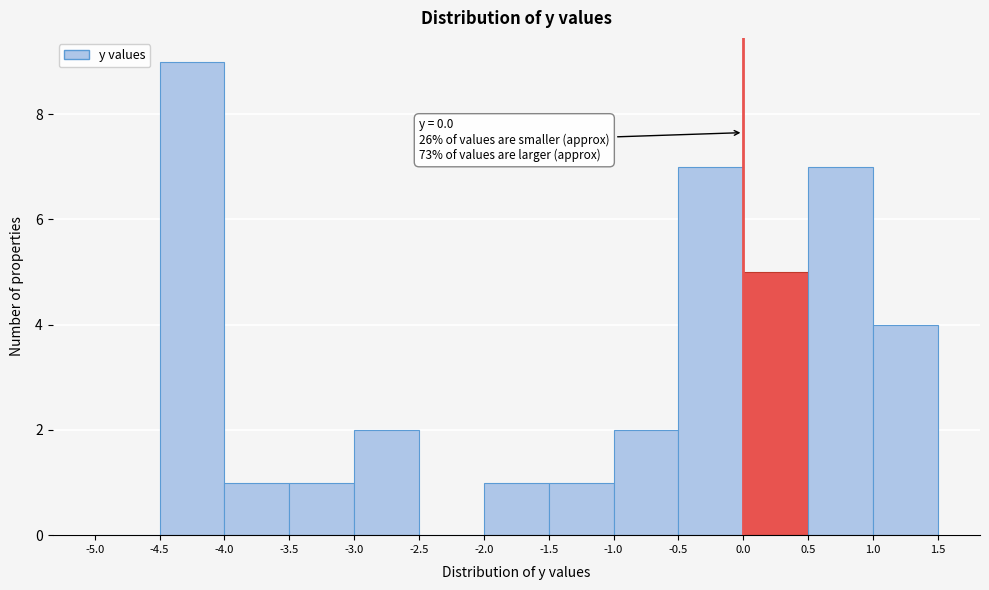

Over which range of the x-axis is the bar tallest?

-4.5 to -4.0